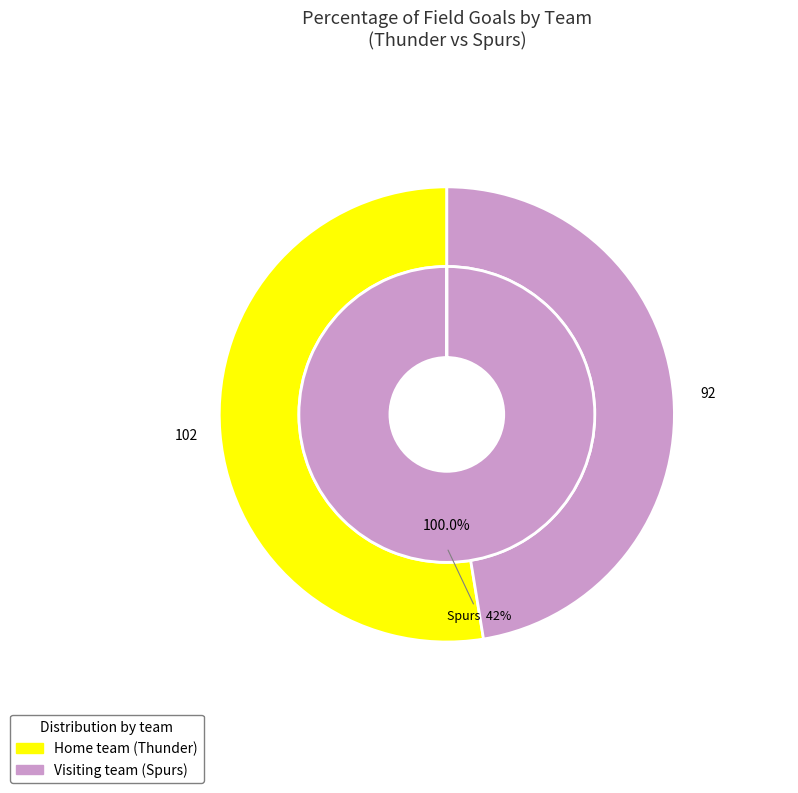

Is it true that Home team  is 0% of the pie?

True